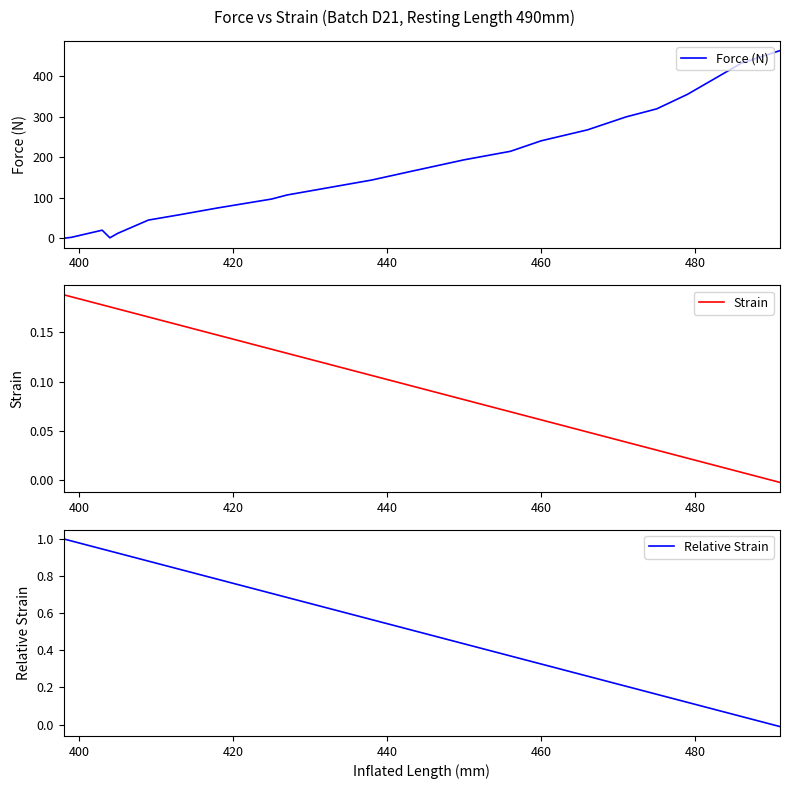

What is the highest value of the Force (N) series?

464.0